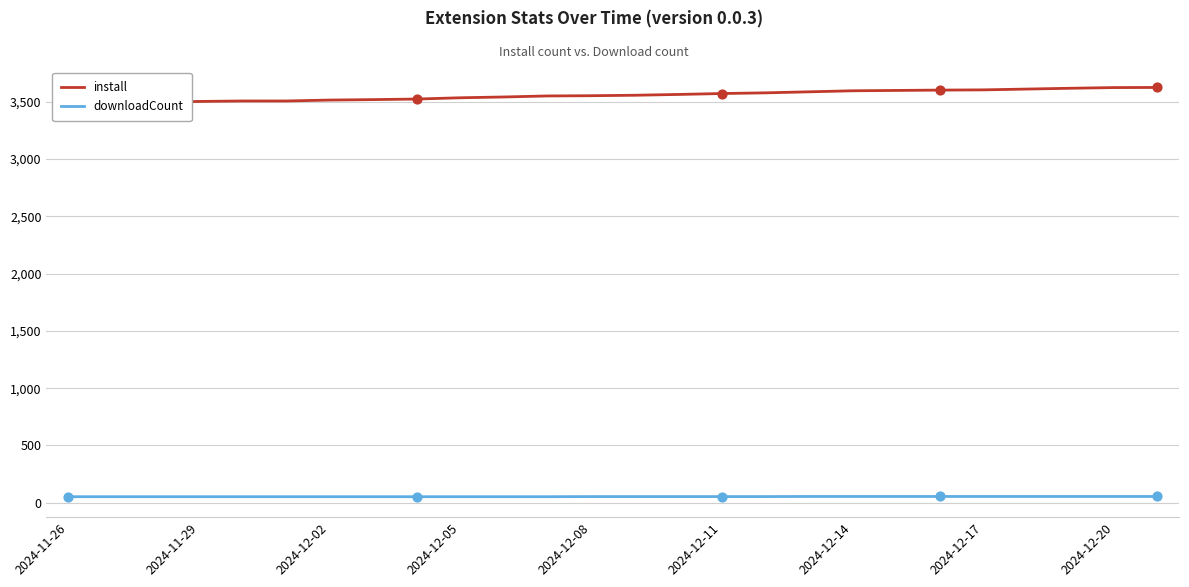

Which series contains the lowest Y value?

downloadCount